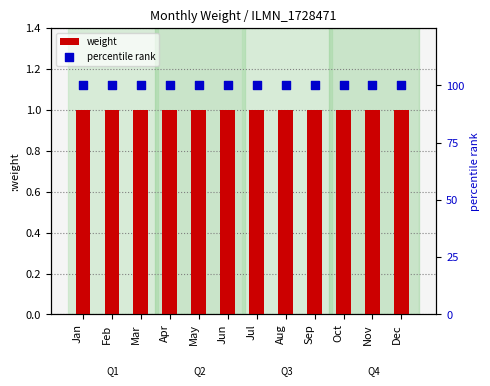

Is the value of percentile rank at Feb greater than the value of weight at Dec?

Yes